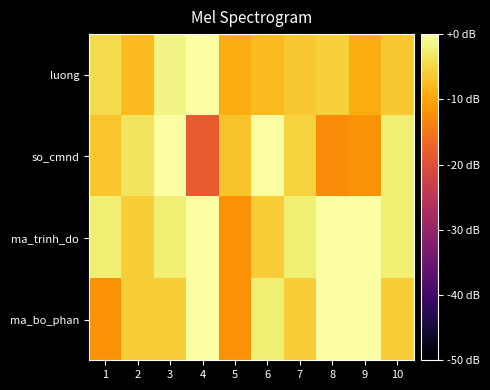

Rank the series by their maximum value, from lowest to highest.

luong, so_cmnd, ma_trinh_do, ma_bo_phan